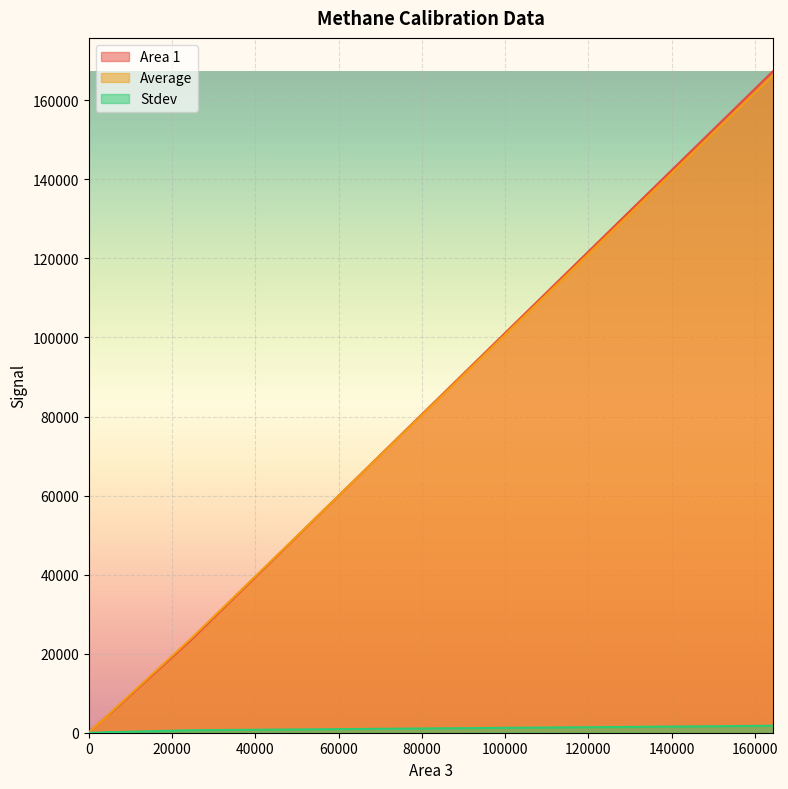

List the labels in order of Area 1 value, largest first.

164347.0, 24467.0, 5379.9, 4250.8, 2859.6, 1527.8, 597.7, 0